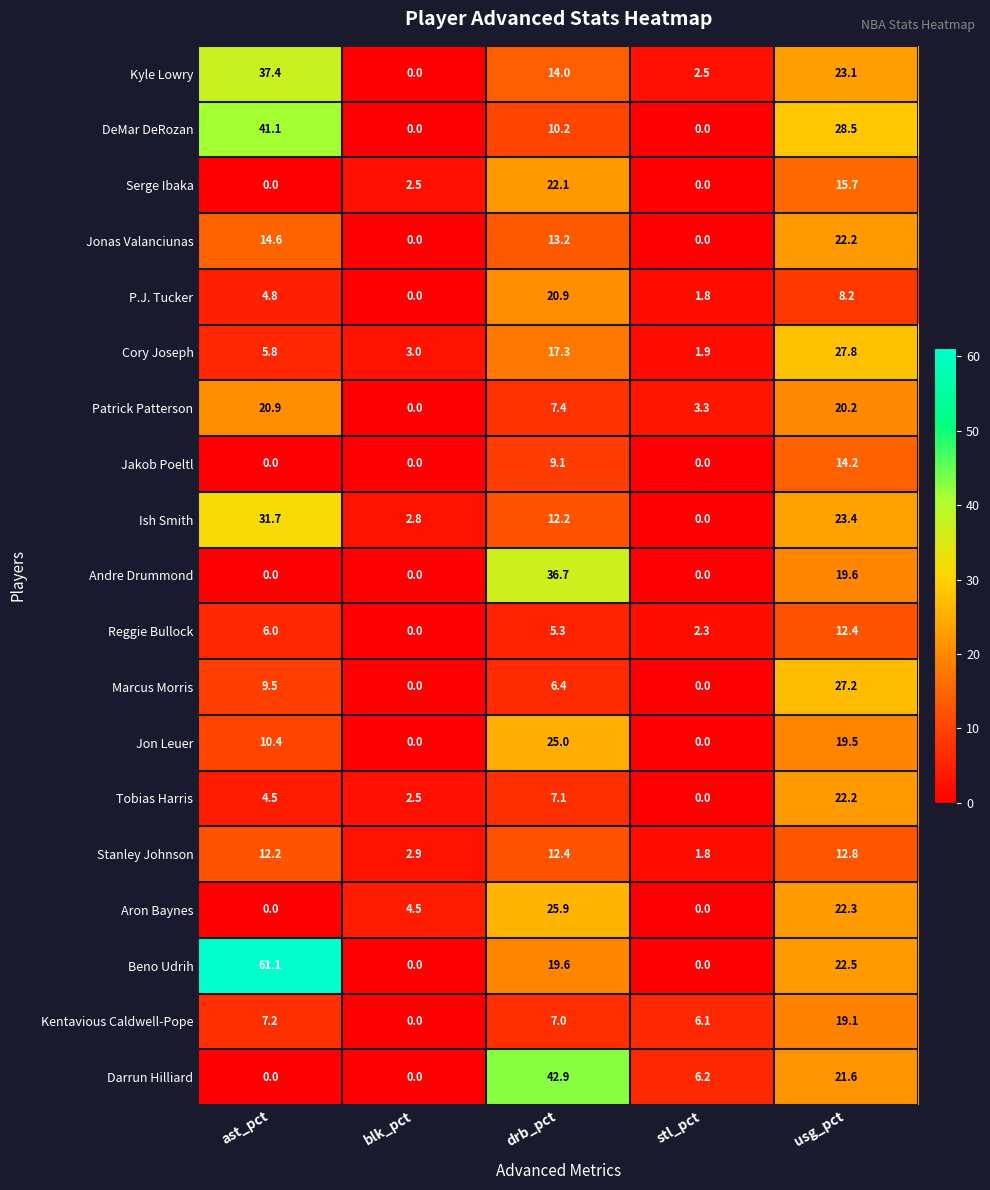

Which category has the highest value in the Kyle Lowry series?

ast_pct